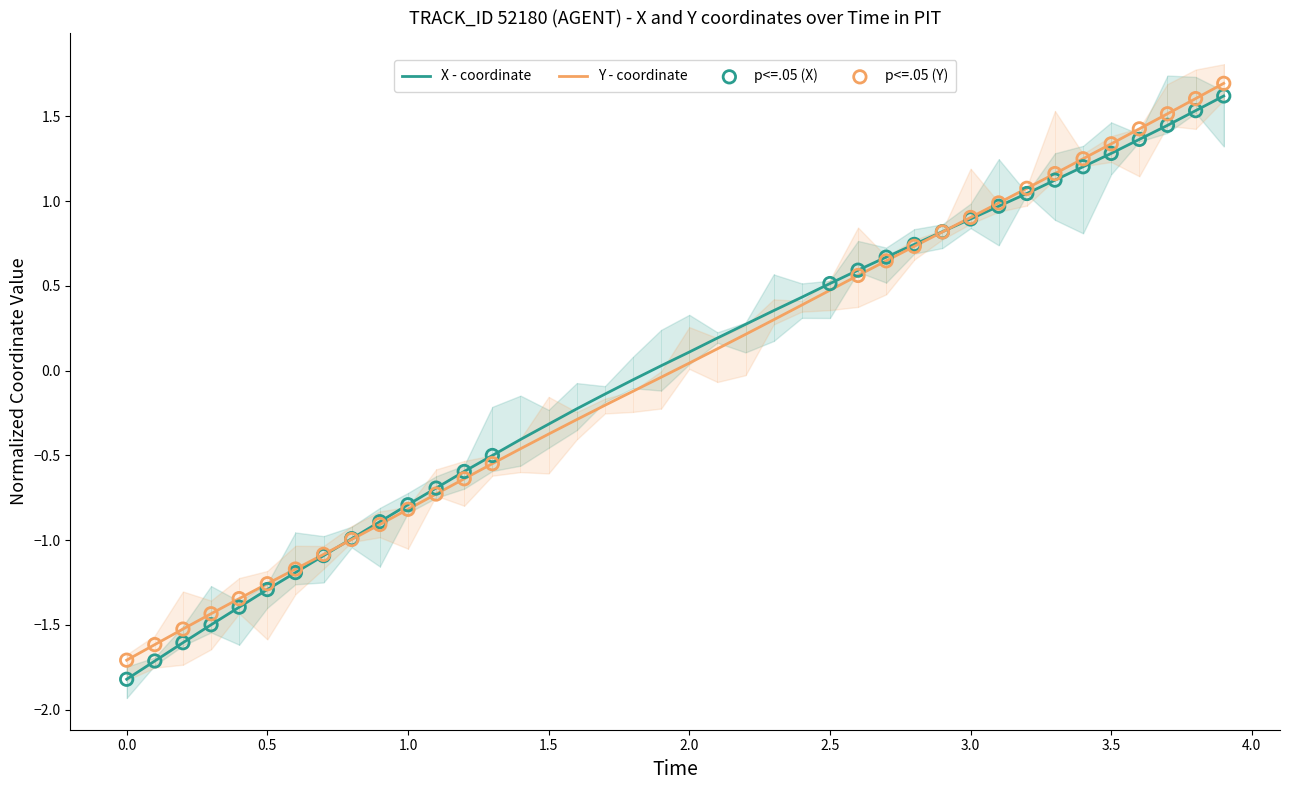

What is the lowest value of the Y - coordinate series?

-1.7